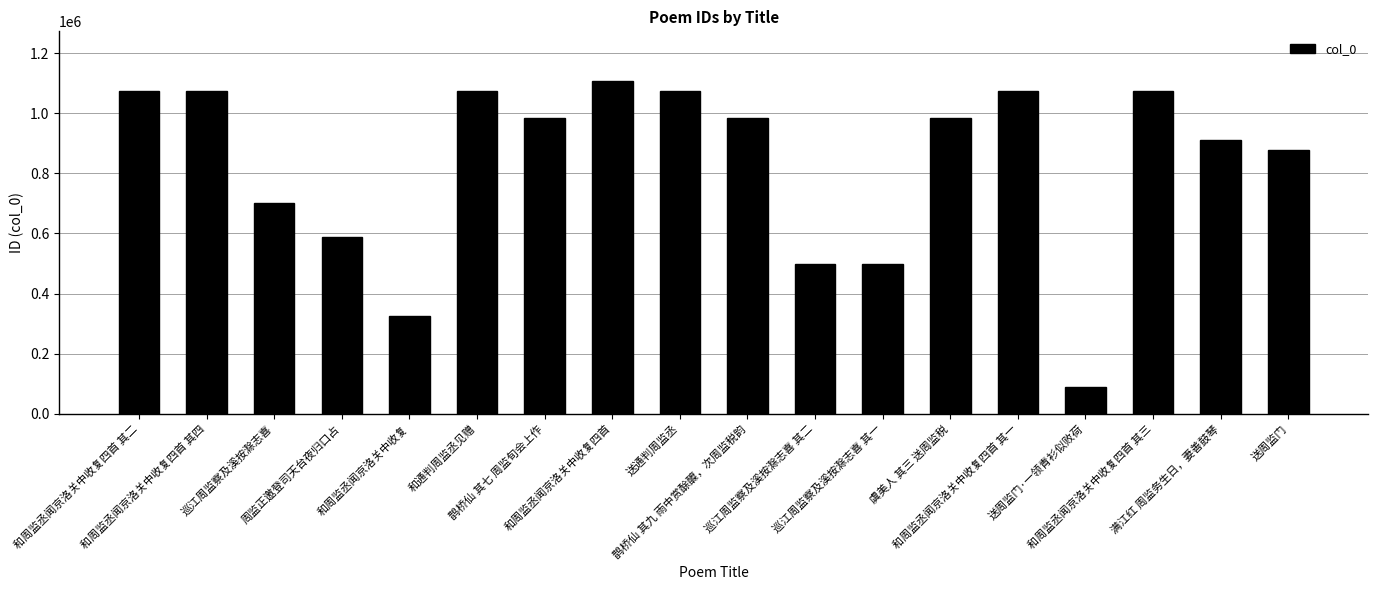

What is the difference between the maximum and second lowest values?

782096